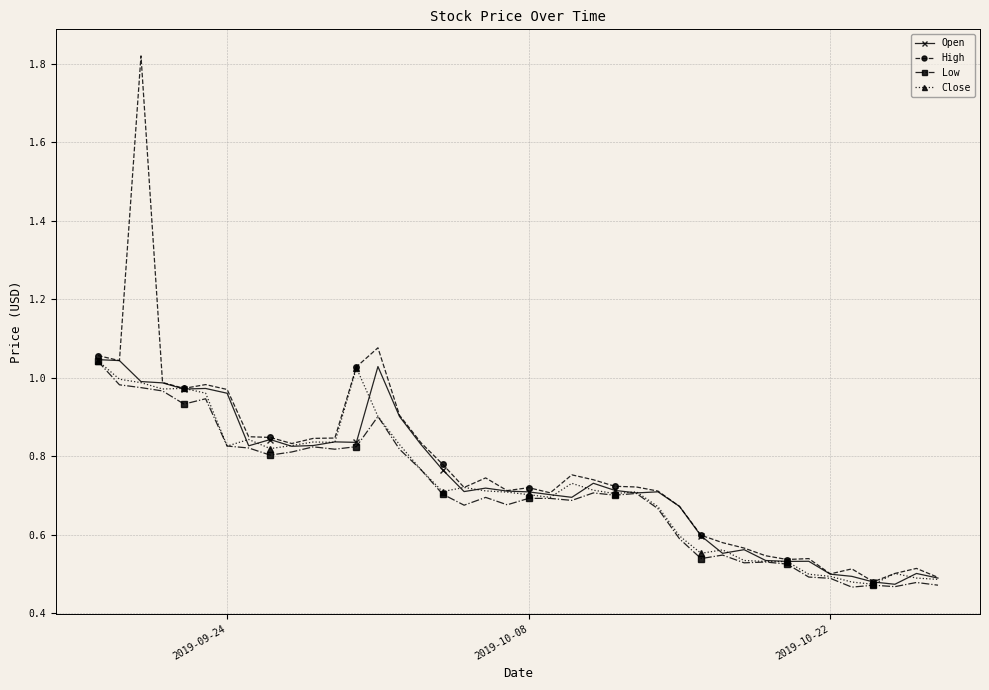

True or false: Low has more than 1 points higher than both neighbors.

True